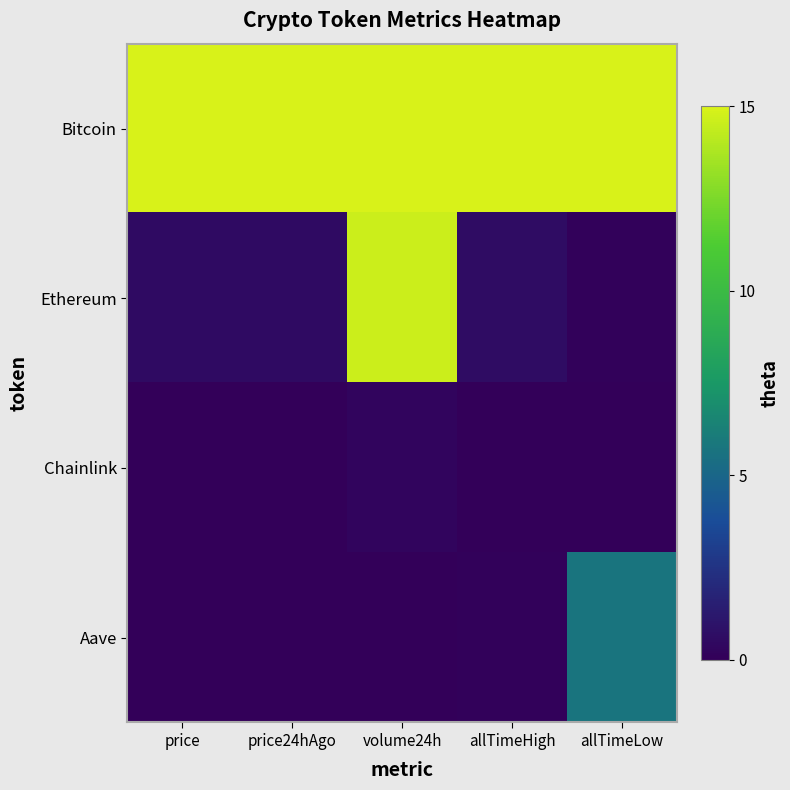

Reading left to right, what are all the values shown in this chart?

Bitcoin: price=15.0	price24hAgo=15.0	volume24h=15.0	allTimeHigh=15.0	allTimeLow=15.0
Ethereum: price=0.6	price24hAgo=0.6	volume24h=14.6	allTimeHigh=0.6	allTimeLow=0.1
Chainlink: price=0.0	price24hAgo=0.0	volume24h=0.2	allTimeHigh=0.0	allTimeLow=0.0
Aave: price=0.0	price24hAgo=0.0	volume24h=0.0	allTimeHigh=0.1	allTimeLow=5.7